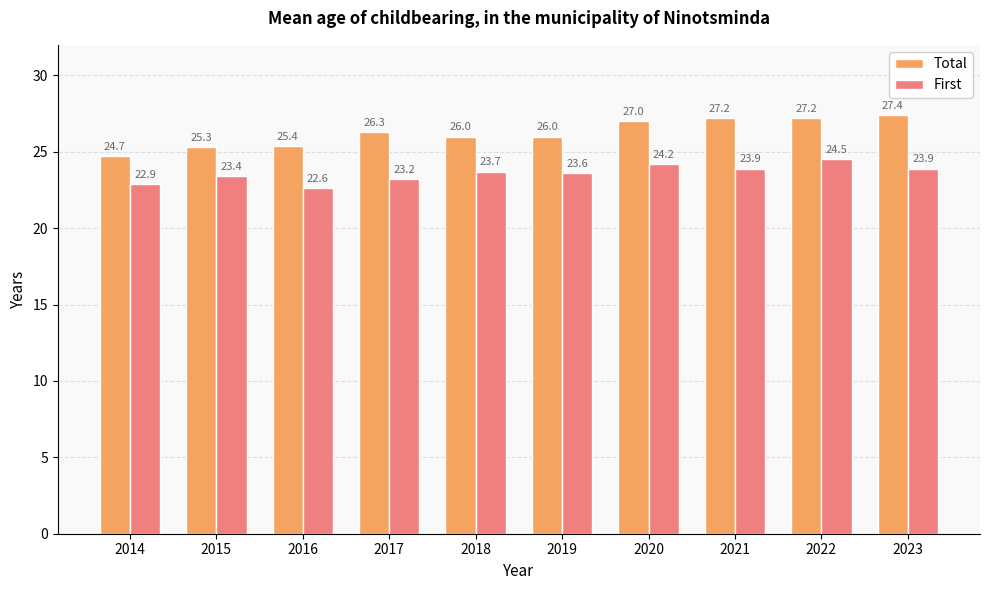

The value of Total at 2014 is 17.1. True or false?

False